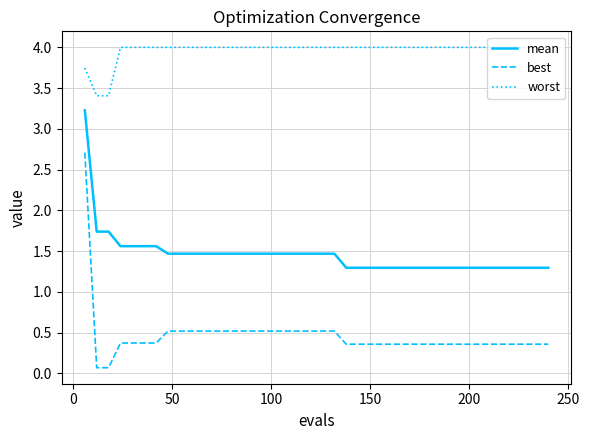

Which series has the widest spread of values?

best